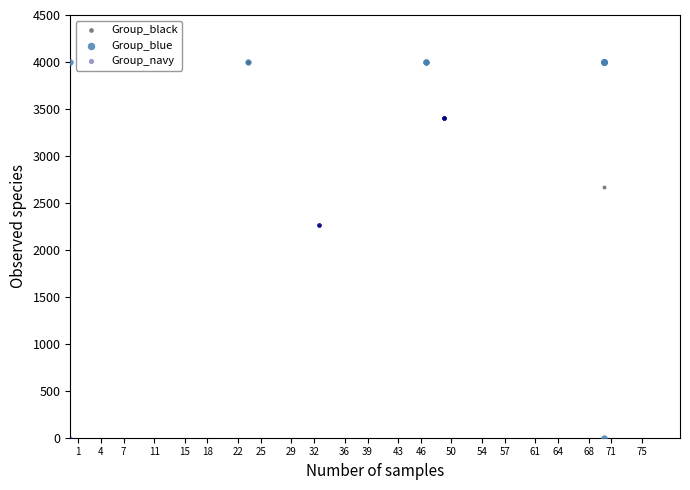

Which series has the largest Y range (max minus min)?

Group_blue